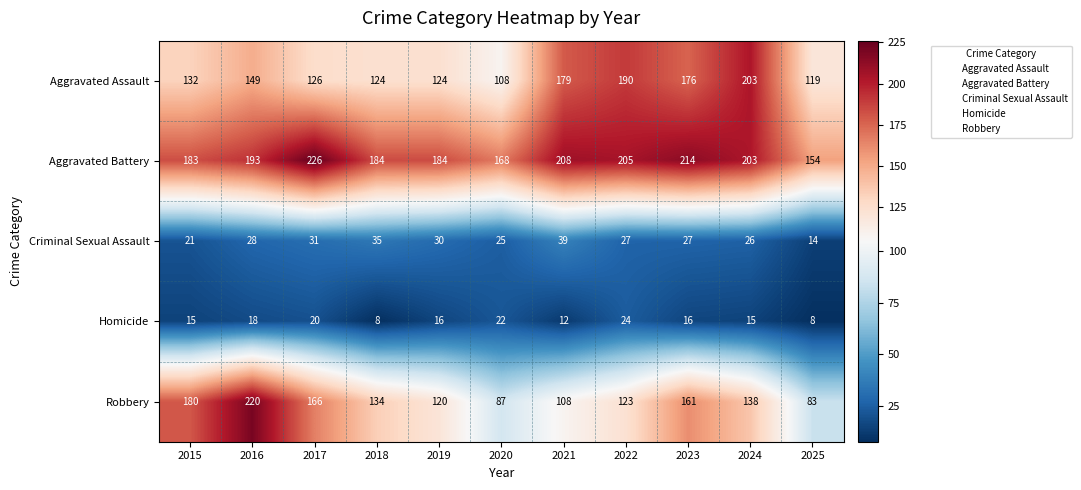

What is the difference between the Aggravated Assault values at 2023 and 2016?

27